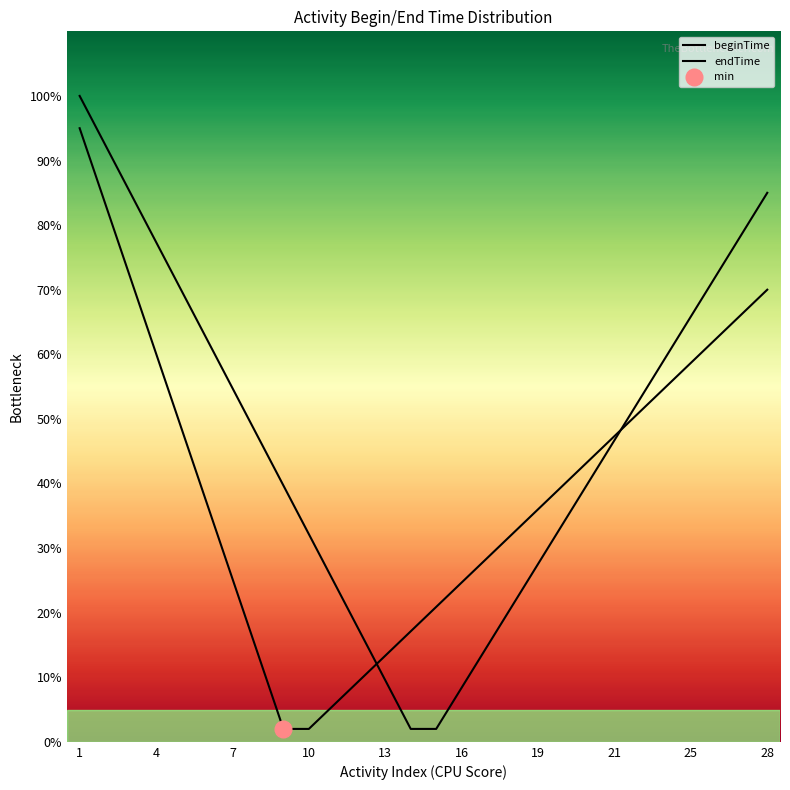

True or false: endTime and beginTime cross at least once.

True